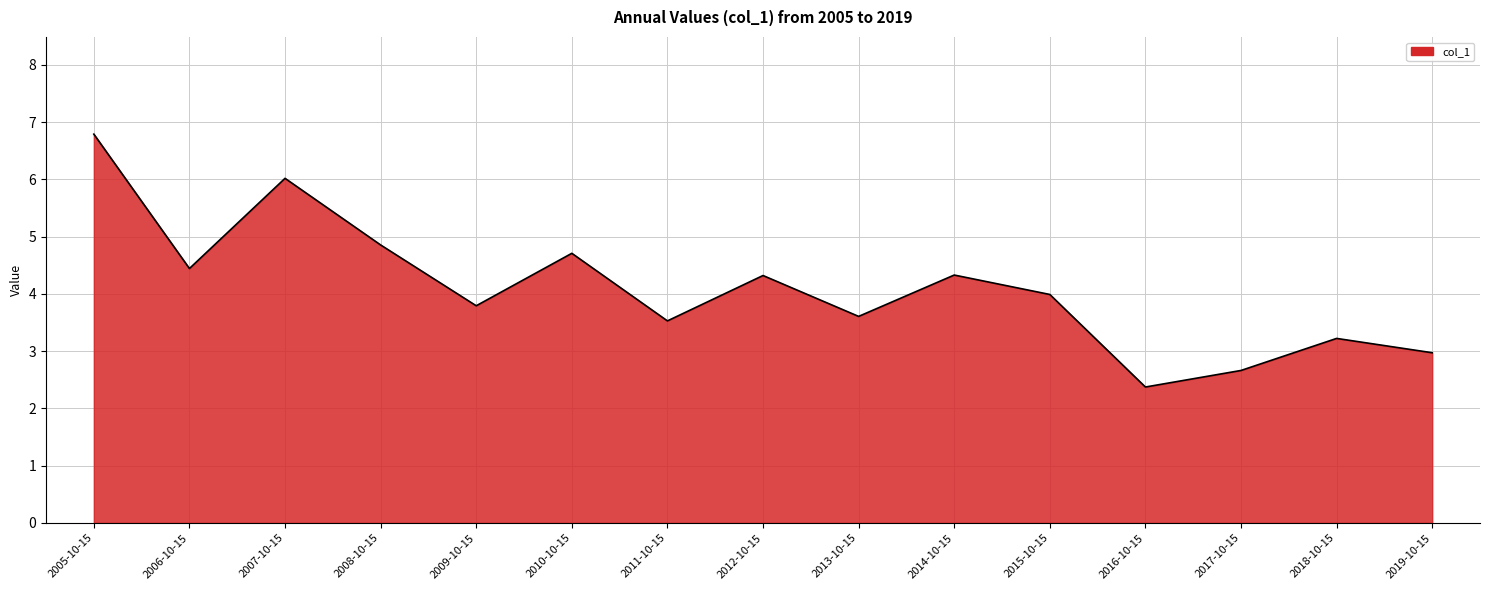

What position from the right is 2012-10-15?

8